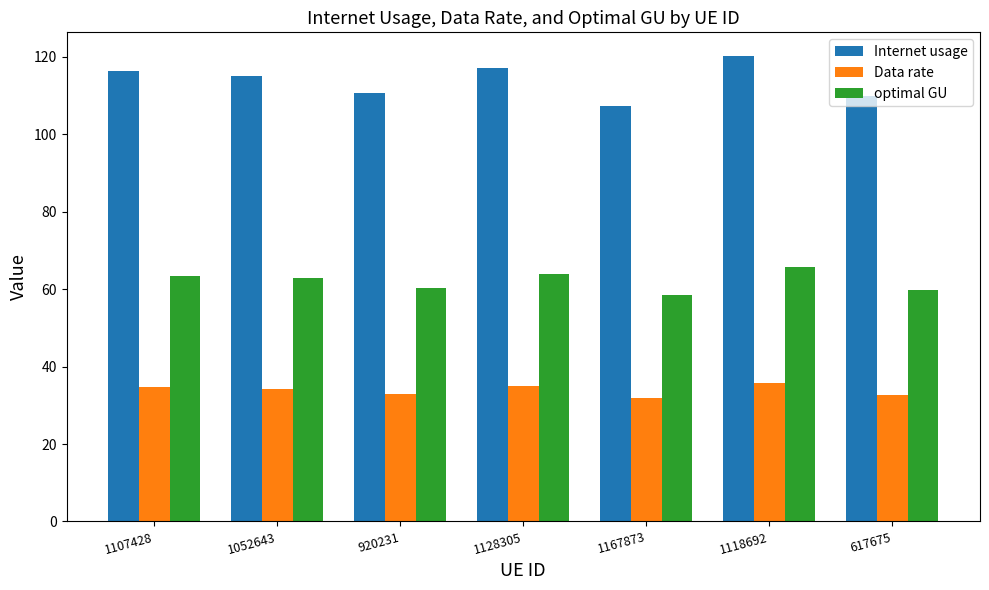

What is the highest value of the optimal GU series?

65.6